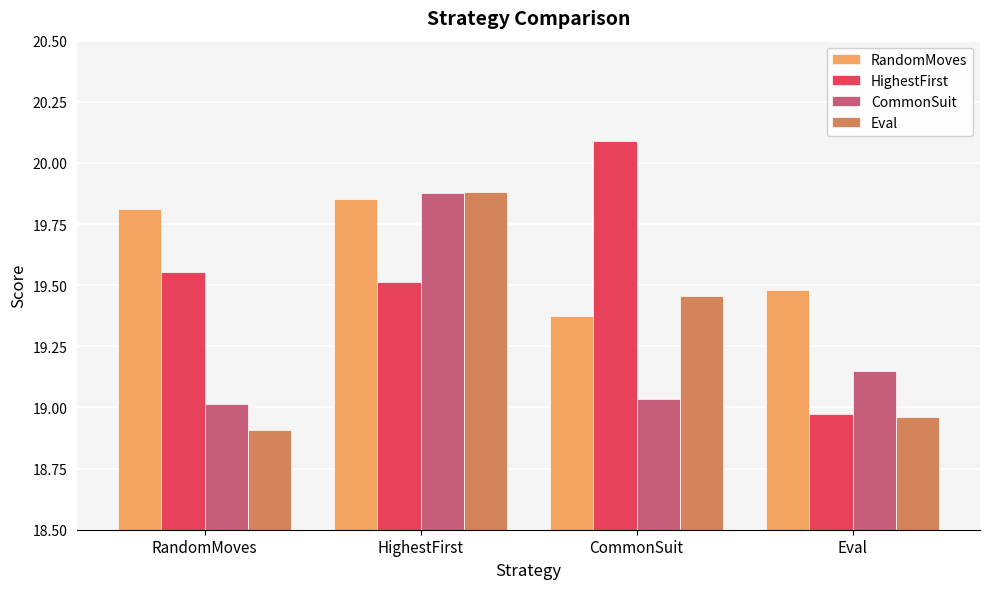

At which category is the sum across all series the highest?

HighestFirst